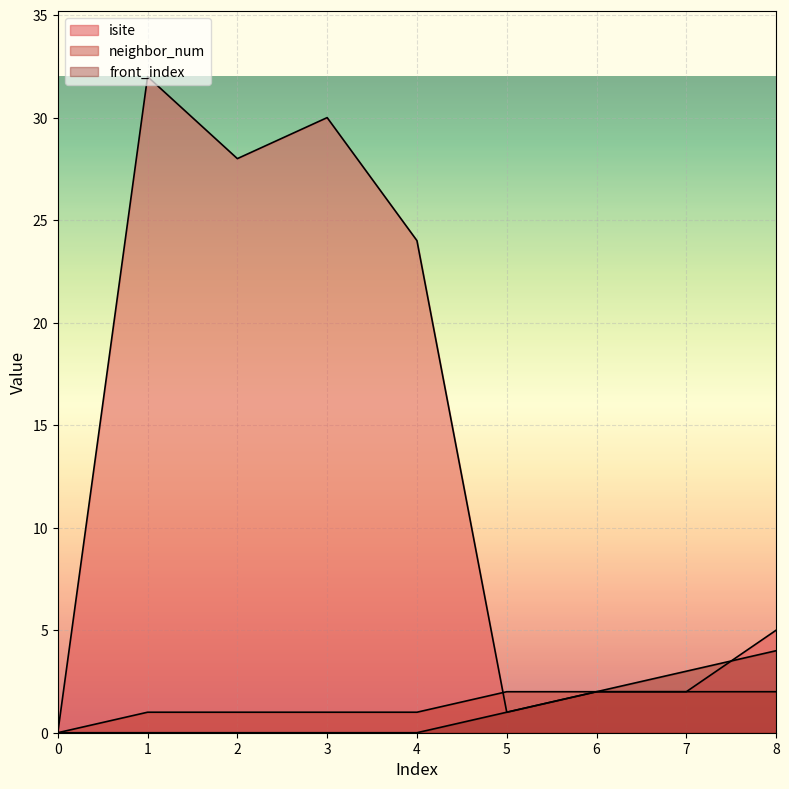

Is the value of front_index at 3 greater than the value of neighbor_num at 2?

No